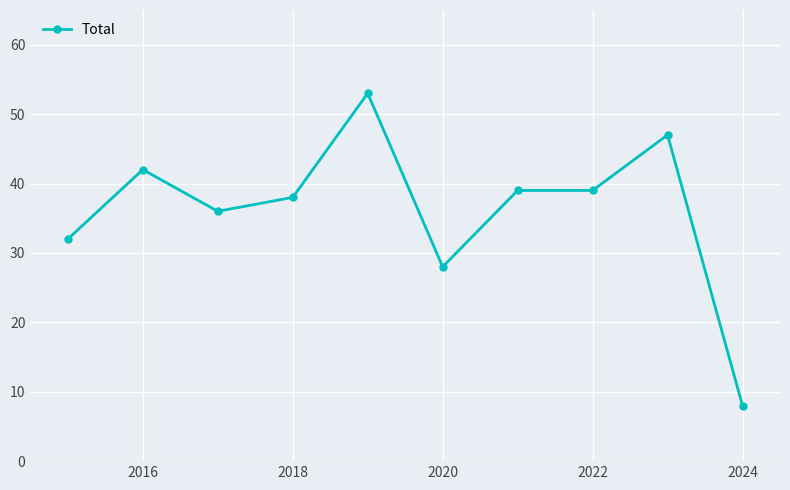

Does the chart have visible grid lines?

Yes